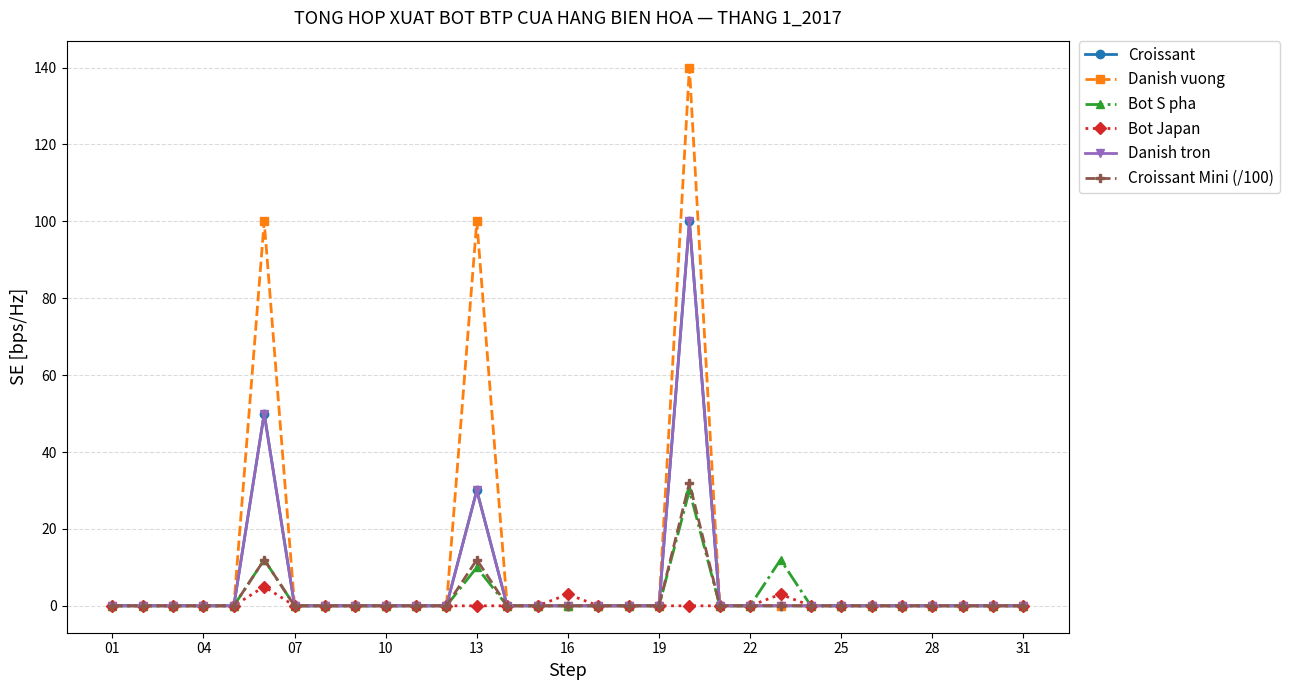

Is this an area chart (filled region under the line)?

No